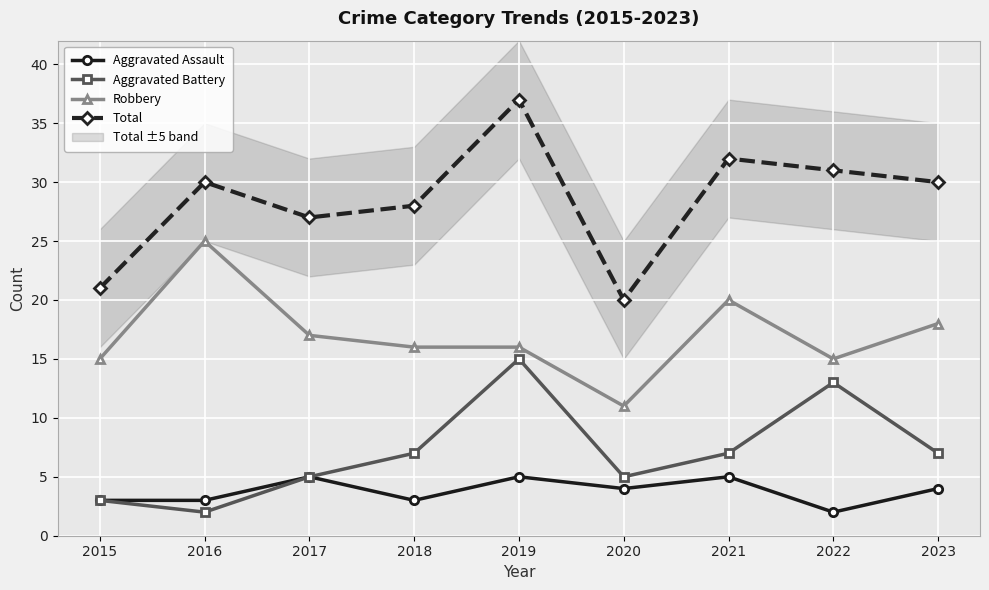

Where is the first local maximum for Aggravated Battery?

2019